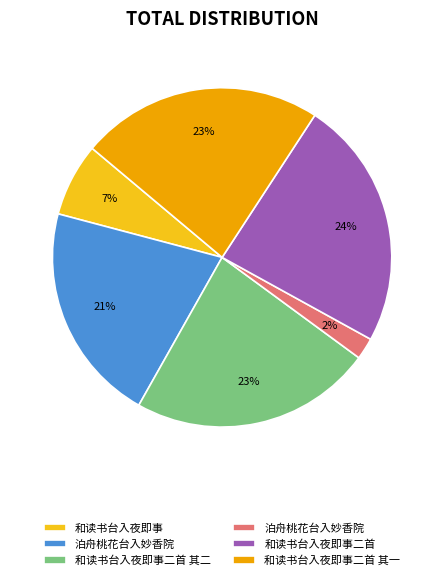

Is there a majority slice in this chart?

No